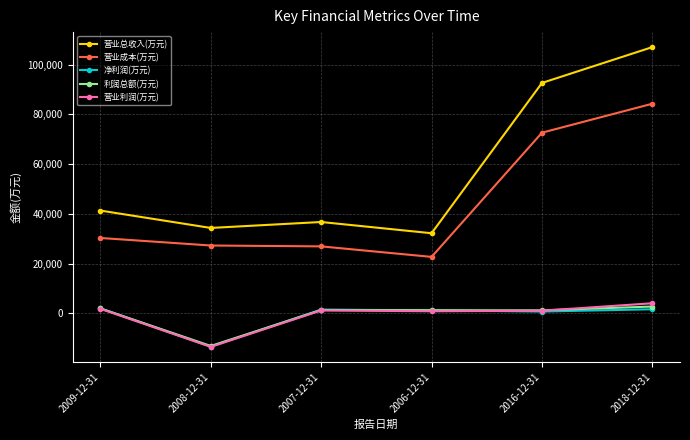

In 营业利润(万元), how many points are lower than both neighbors (excluding endpoints)?

2